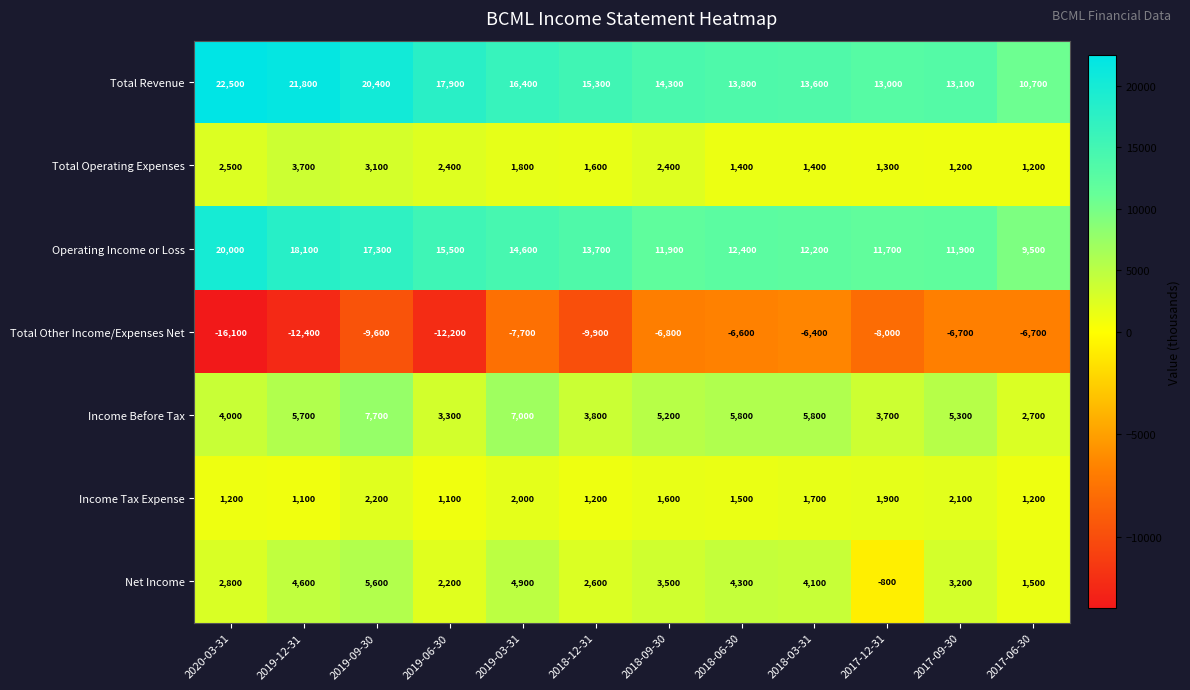

Which category has the lowest value across all series?

2020-03-31